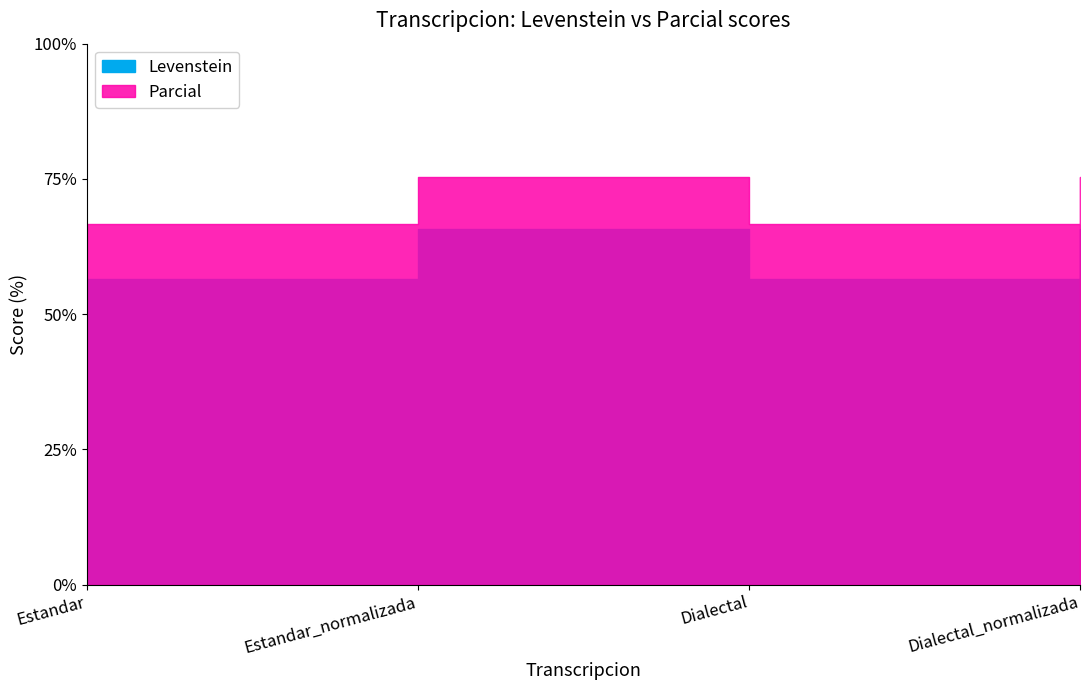

Where is the first local minimum for Parcial?

Dialectal